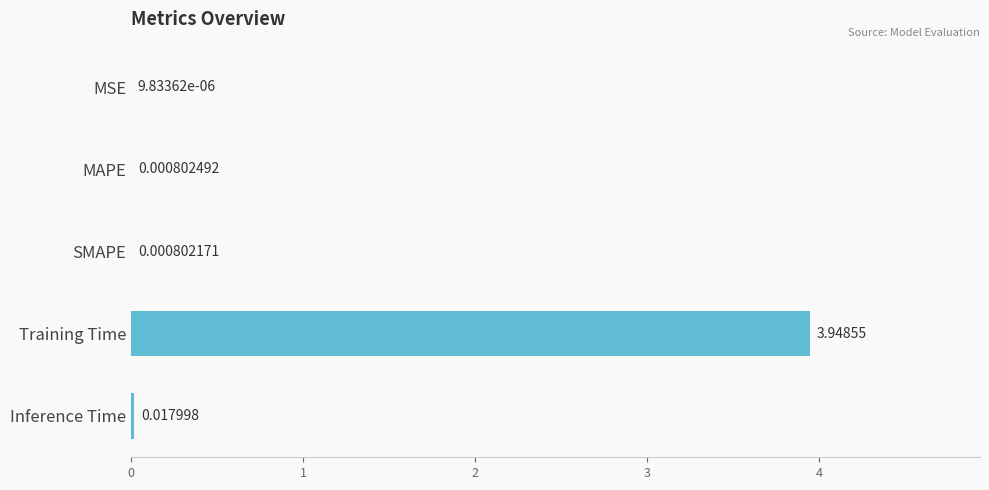

Between SMAPE and MSE, which is larger?

SMAPE